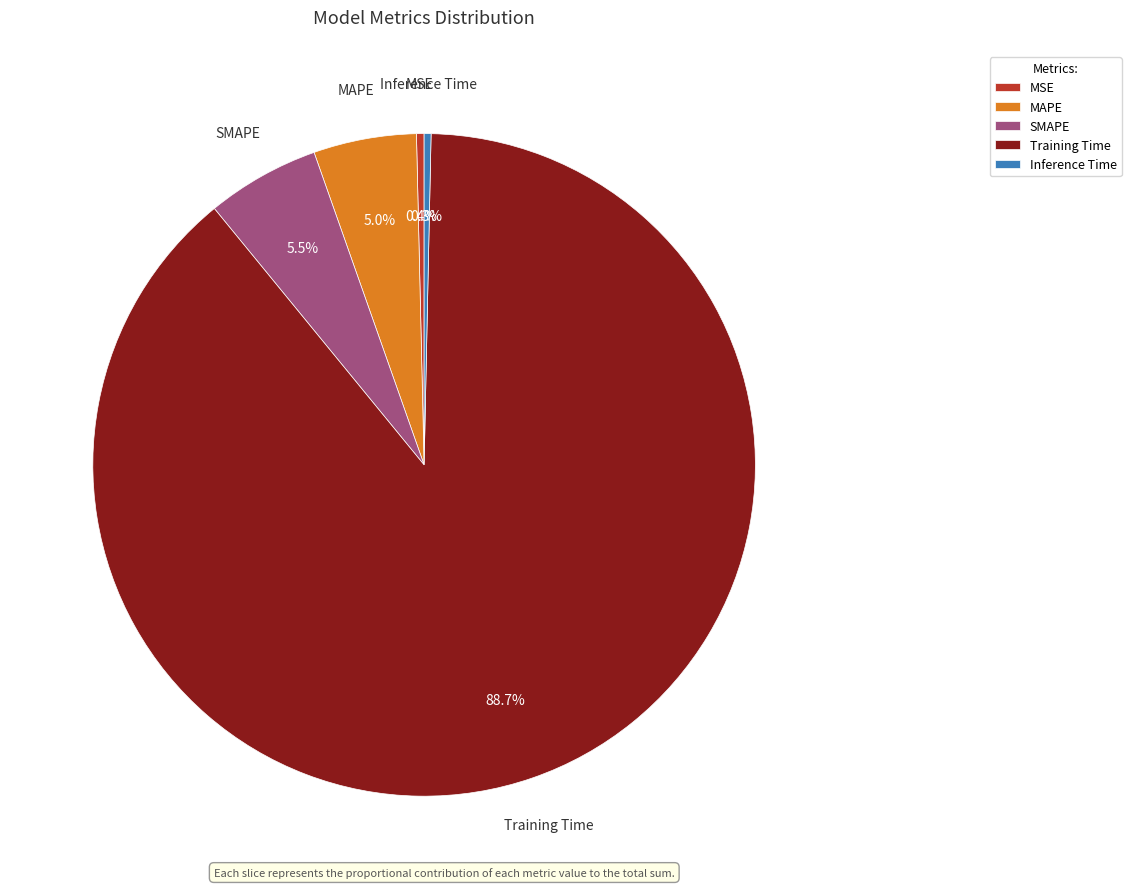

Does SMAPE represent more than half of the total?

No